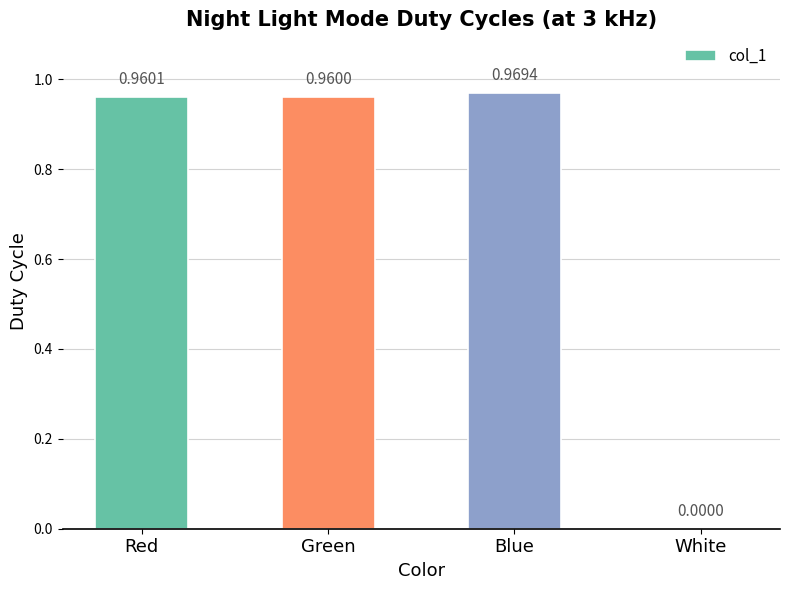

Which has a higher value, Blue or White?

Blue